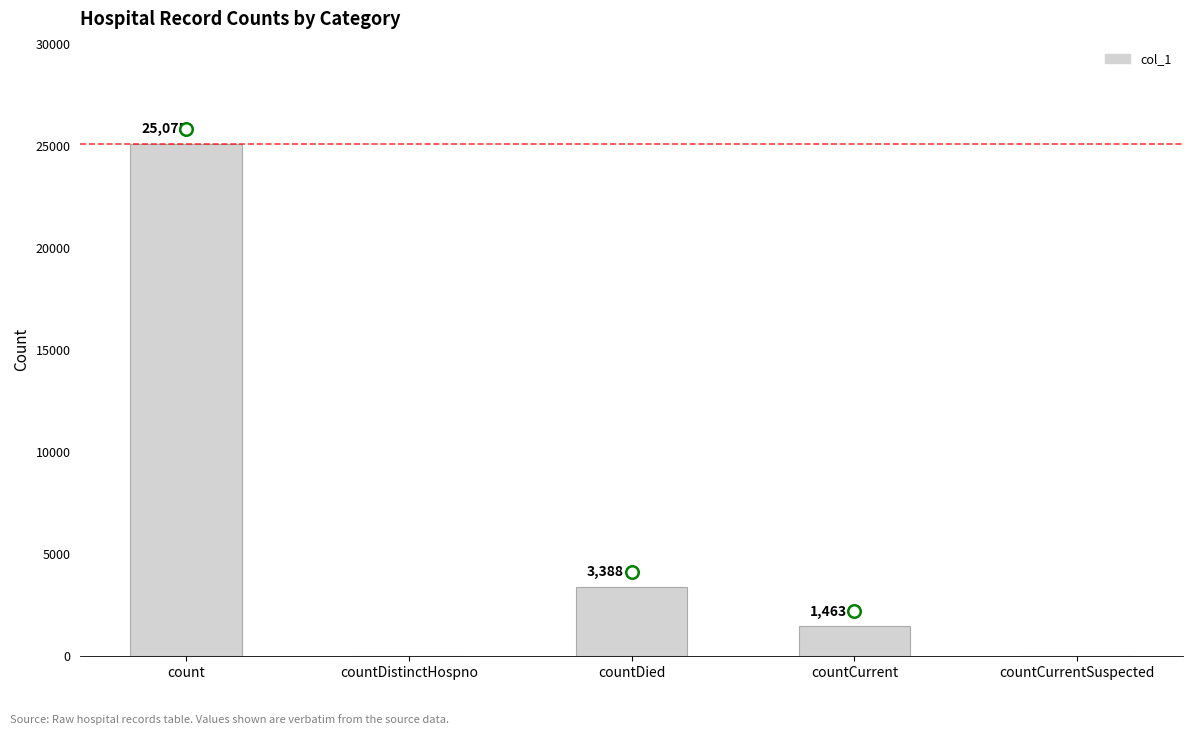

What is the maximum value shown in the chart?

25075